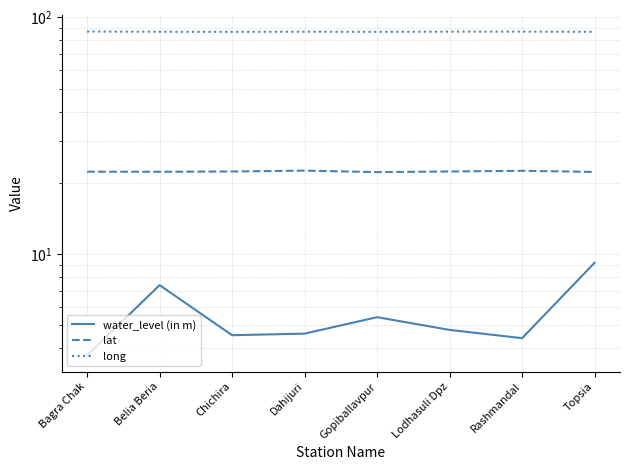

Between Gopiballavpur and Chichira, which is larger?

Gopiballavpur